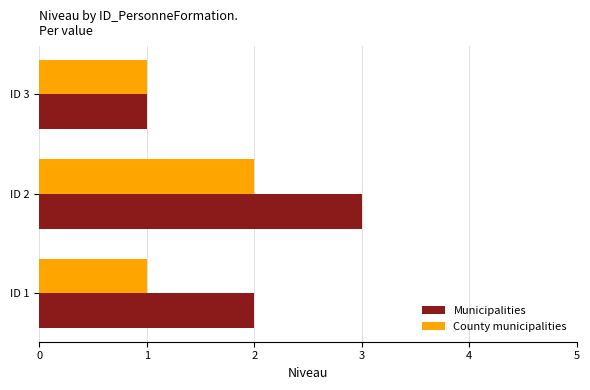

At which label does Municipalities reach its minimum?

ID 3